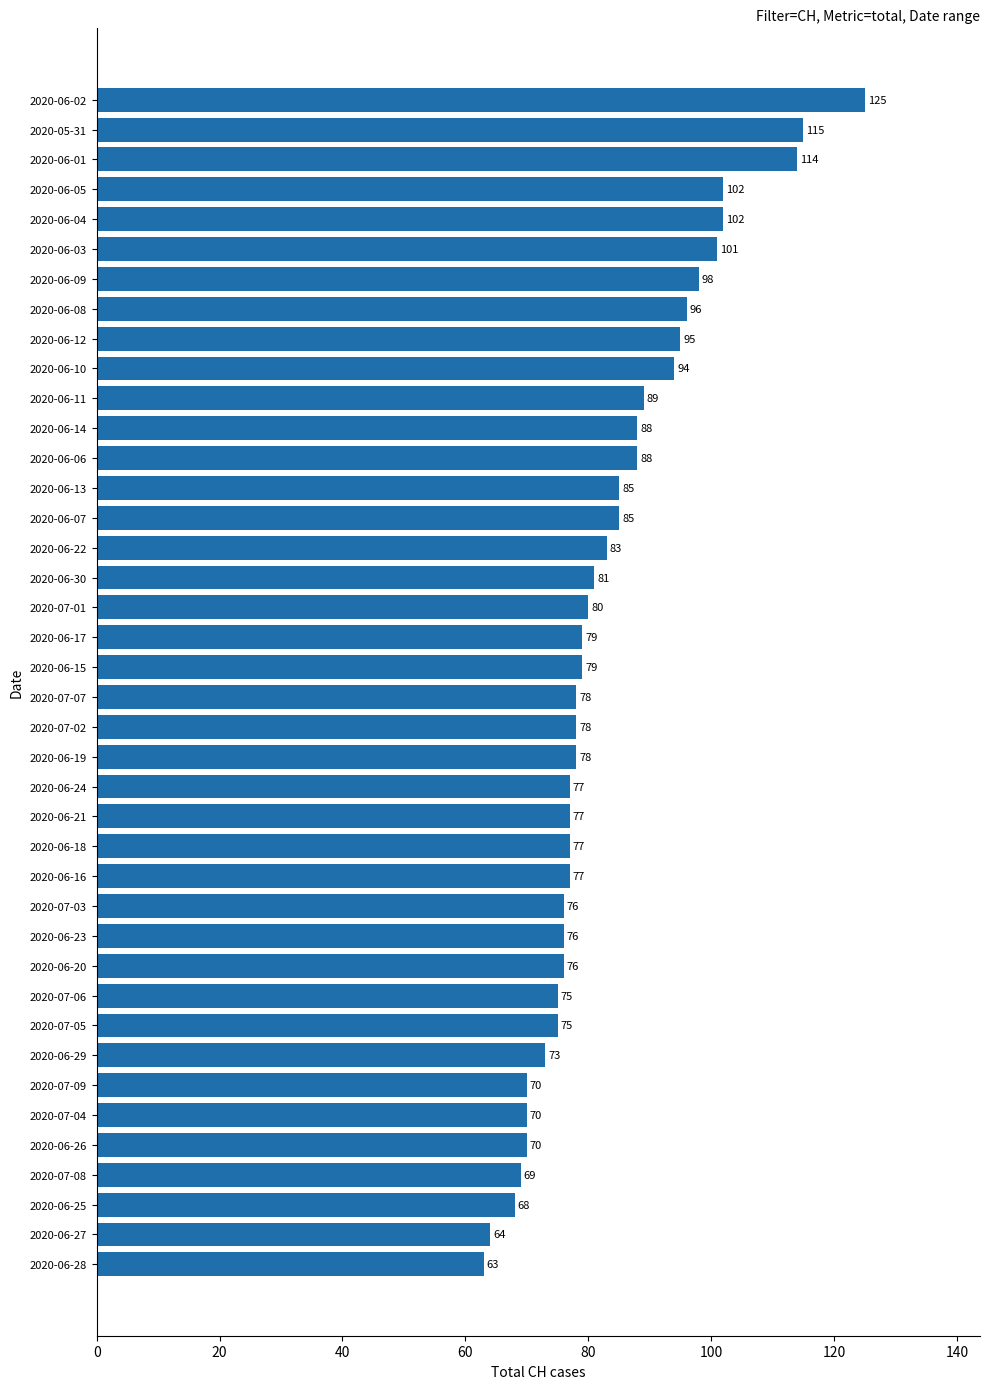

What is the minimum value shown in the chart?

63